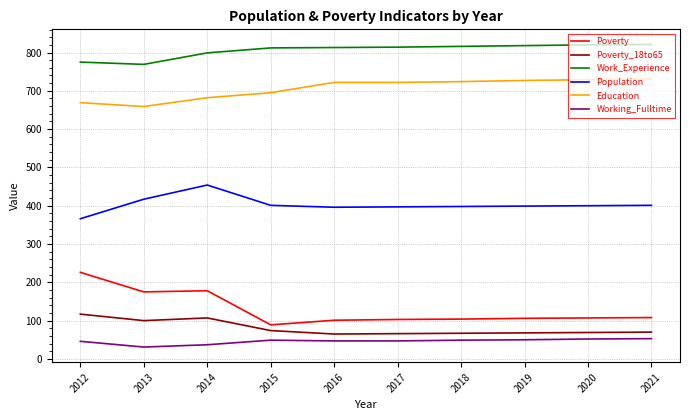

Rank the series at 2020 from highest to lowest value.

Work_Experience, Education, Population, Poverty, Poverty_18to65, Working_Fulltime